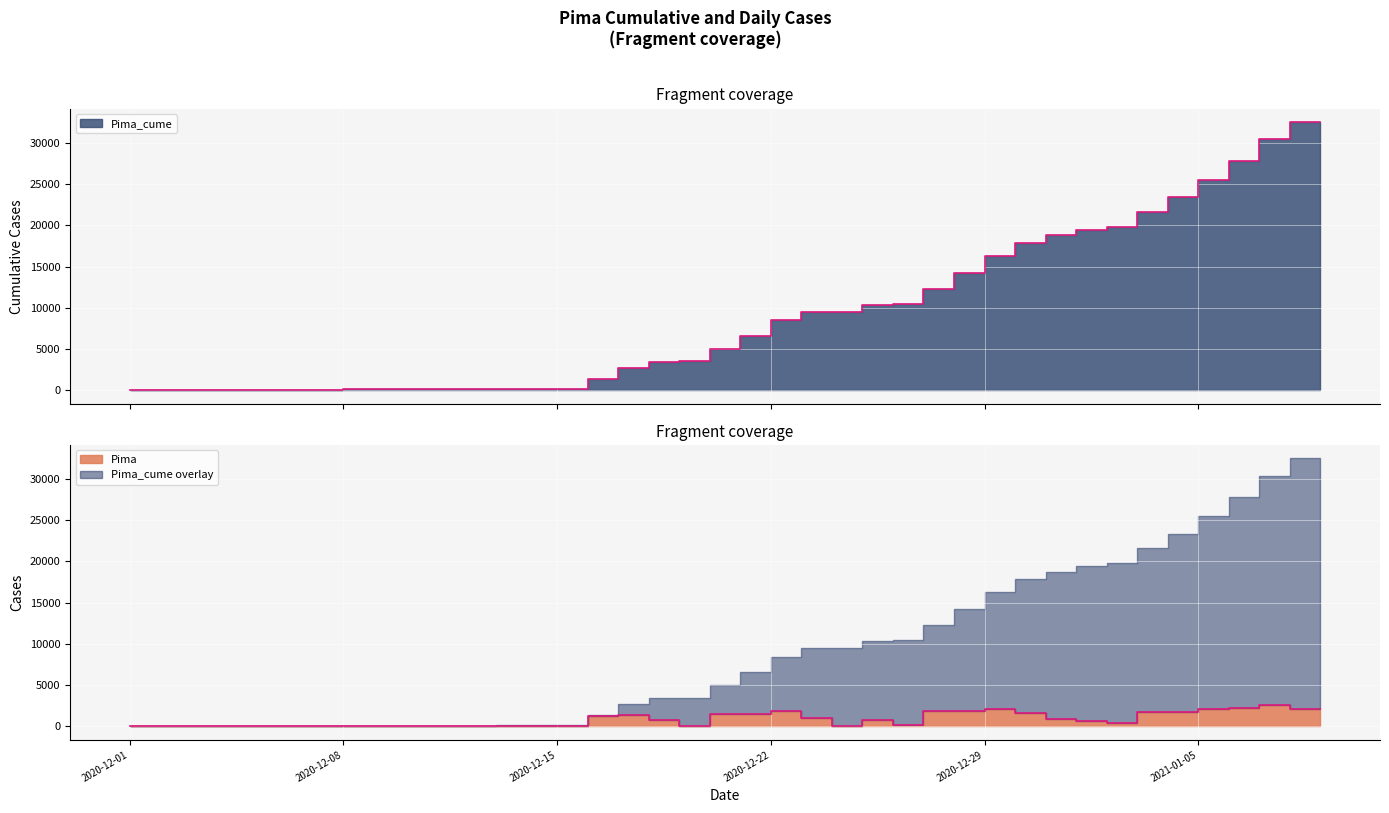

Rank the series by their average value, from highest to lowest.

Pima_cume, Pima